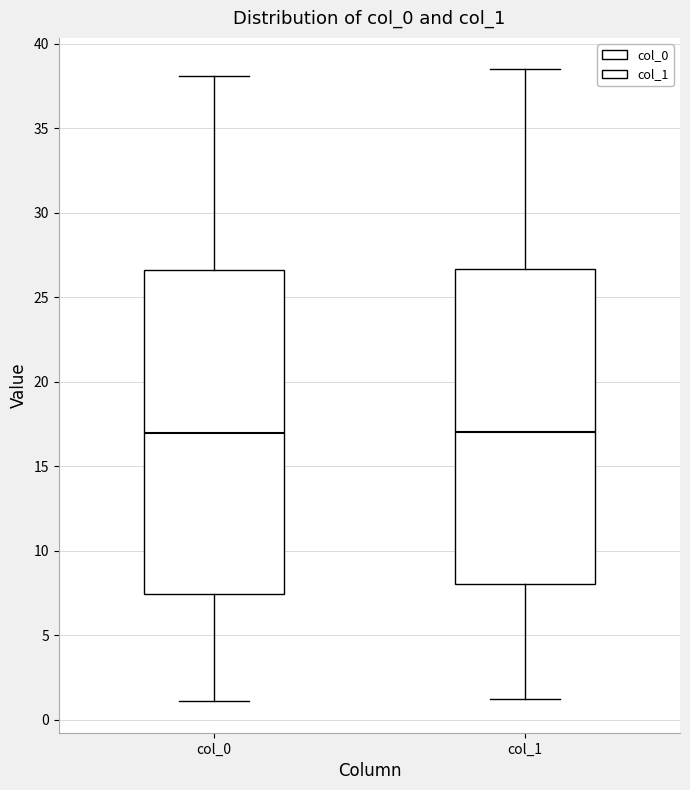

Where does the upper whisker of the box for col_0 end on the y-axis? The values are not printed on the chart, so give them approximately, as read against the axis.

38.0